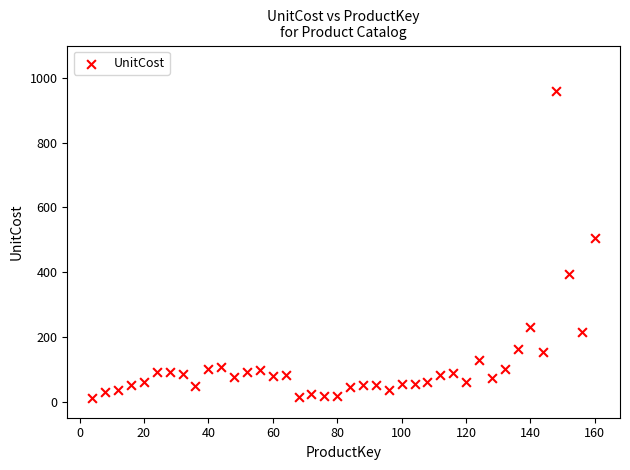

What is the range of Y values (max minus min)?

949.8